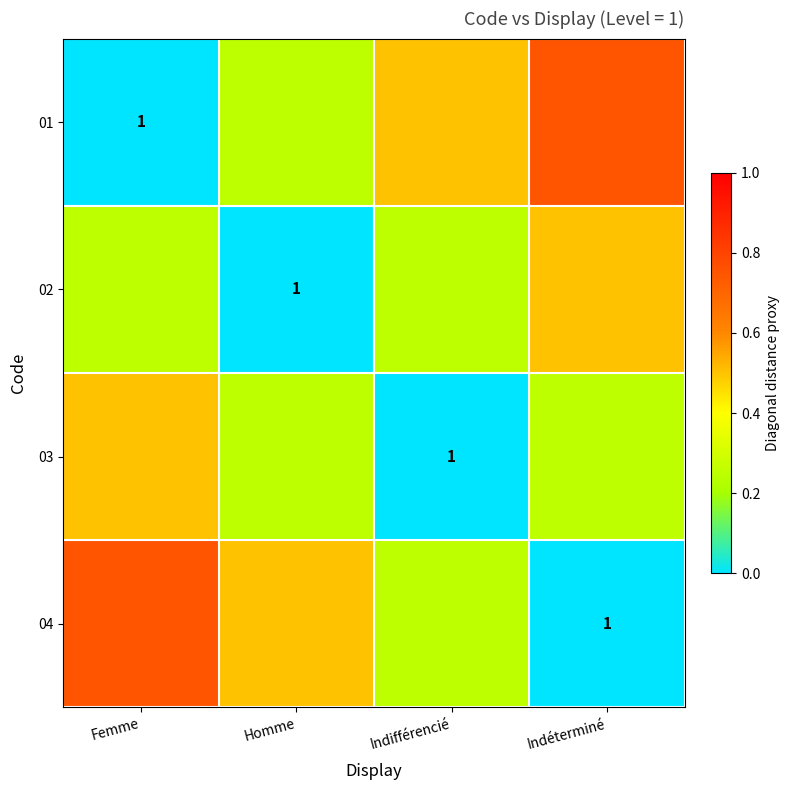

What is the total value across all series at Indifférencié?

1.0